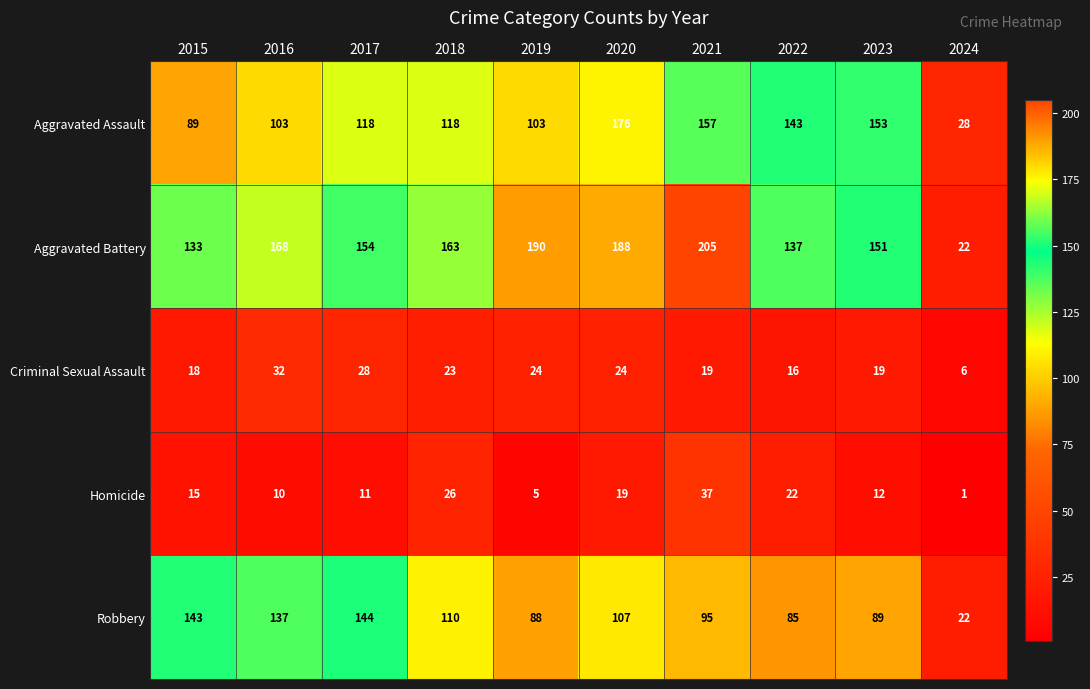

What value does the Criminal Sexual Assault series have at 2019?

24